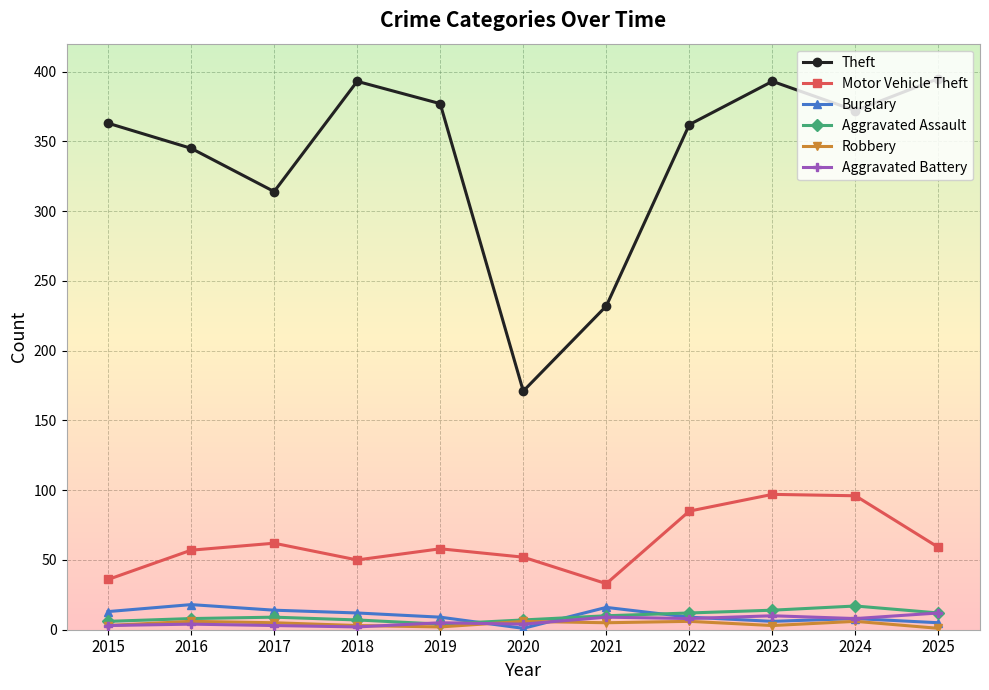

What is the difference between the Aggravated Battery values at 2020 and 2018?

2